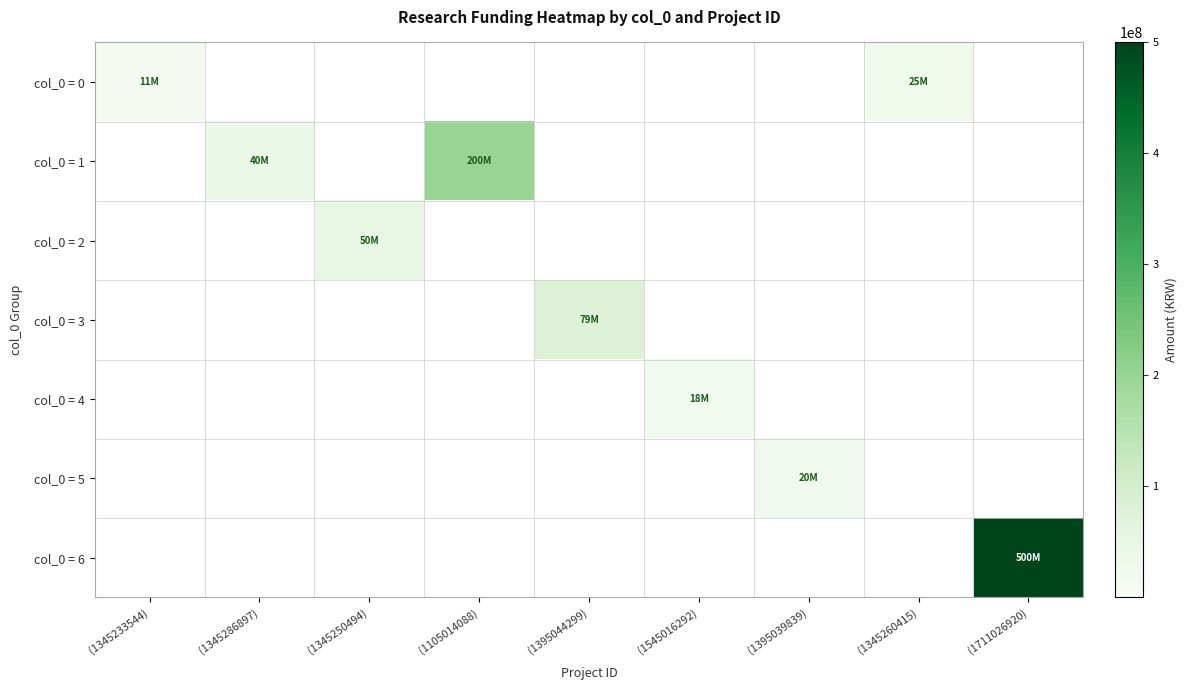

Which series has the largest range (max minus min)?

col_0 = 6